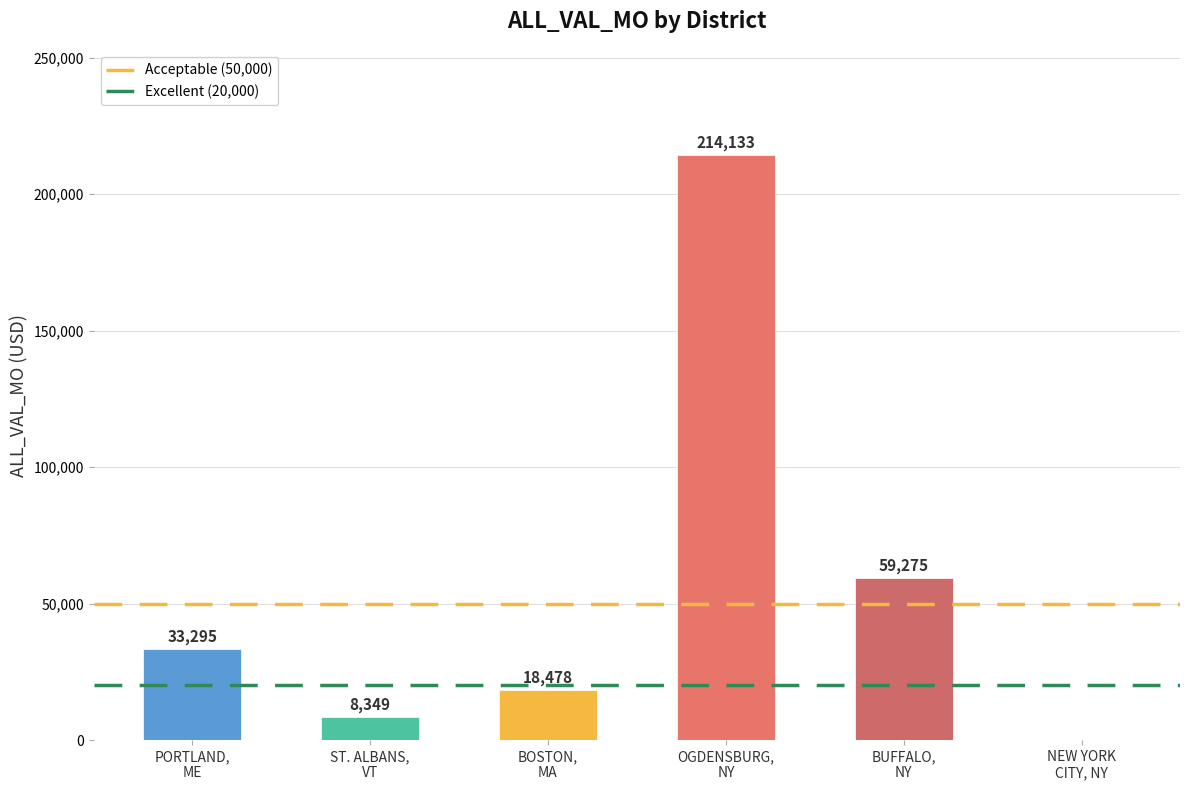

What is the spread (max minus min) of values at PORTLAND,
ME?

30000